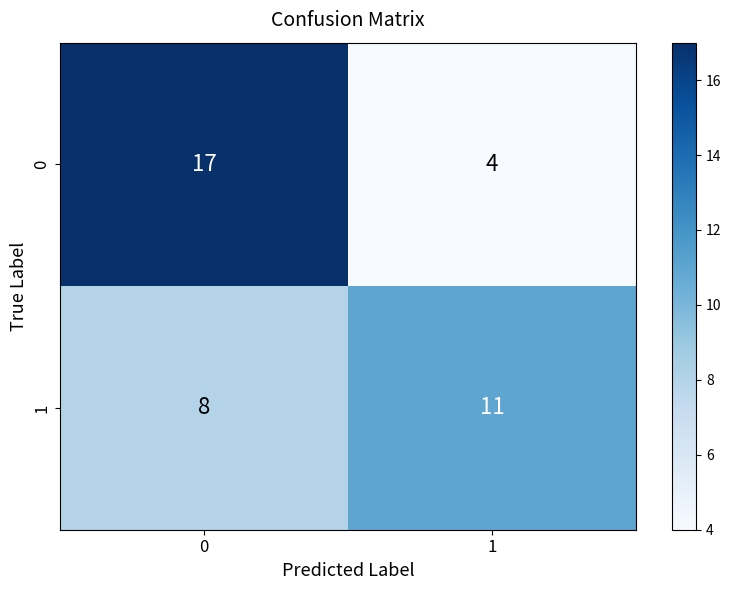

Rank the series by their average value, from highest to lowest.

0, 1